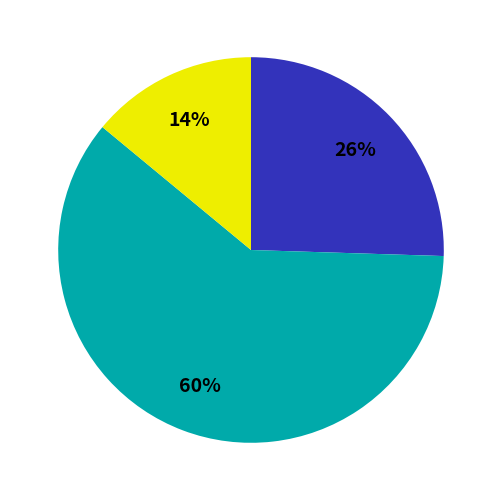

Is there a majority slice in this chart?

Yes